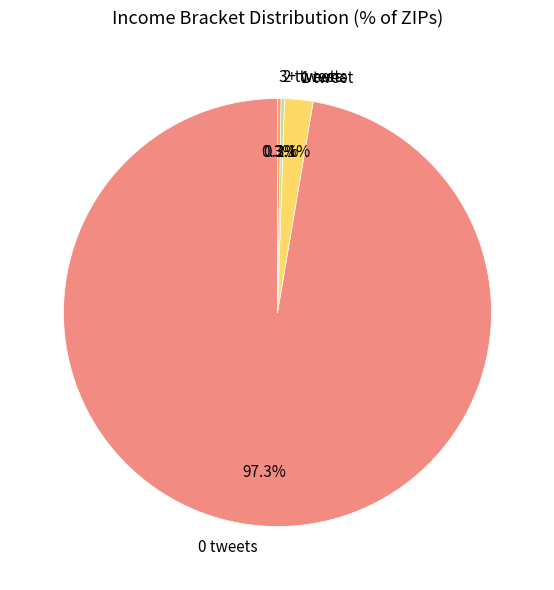

Is the sum of 0 tweets and 1 tweet greater than half?

Yes